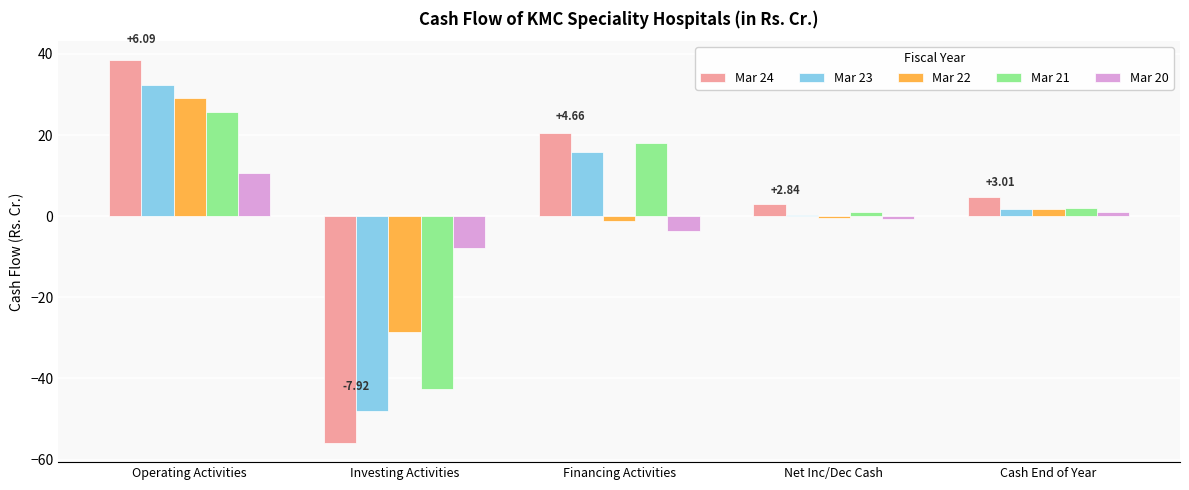

Which label corresponds to the largest value in the chart?

Operating Activities